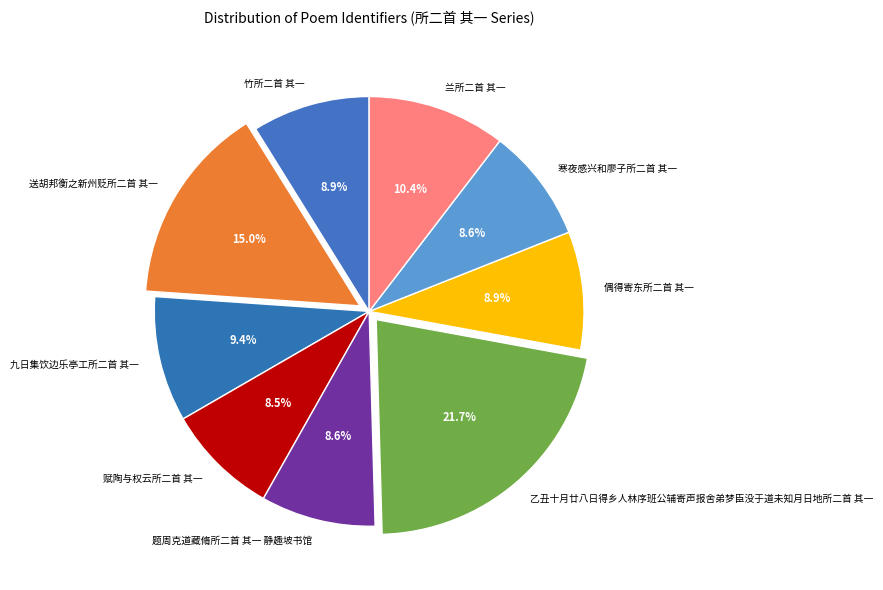

Which has a higher value, 乙丑十月廿八日得乡人林序班公辅寄声报舍弟梦臣没于道未知月日地所二首 其一 or 九日集饮边乐亭工所二首 其一?

乙丑十月廿八日得乡人林序班公辅寄声报舍弟梦臣没于道未知月日地所二首 其一